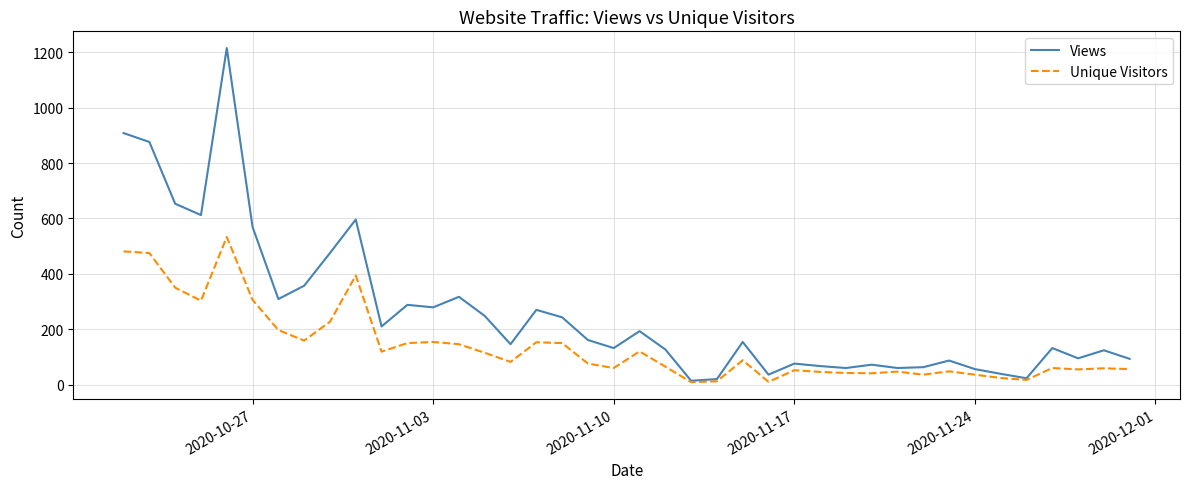

True or false: Unique Visitors has more than 2 points higher than both neighbors.

True